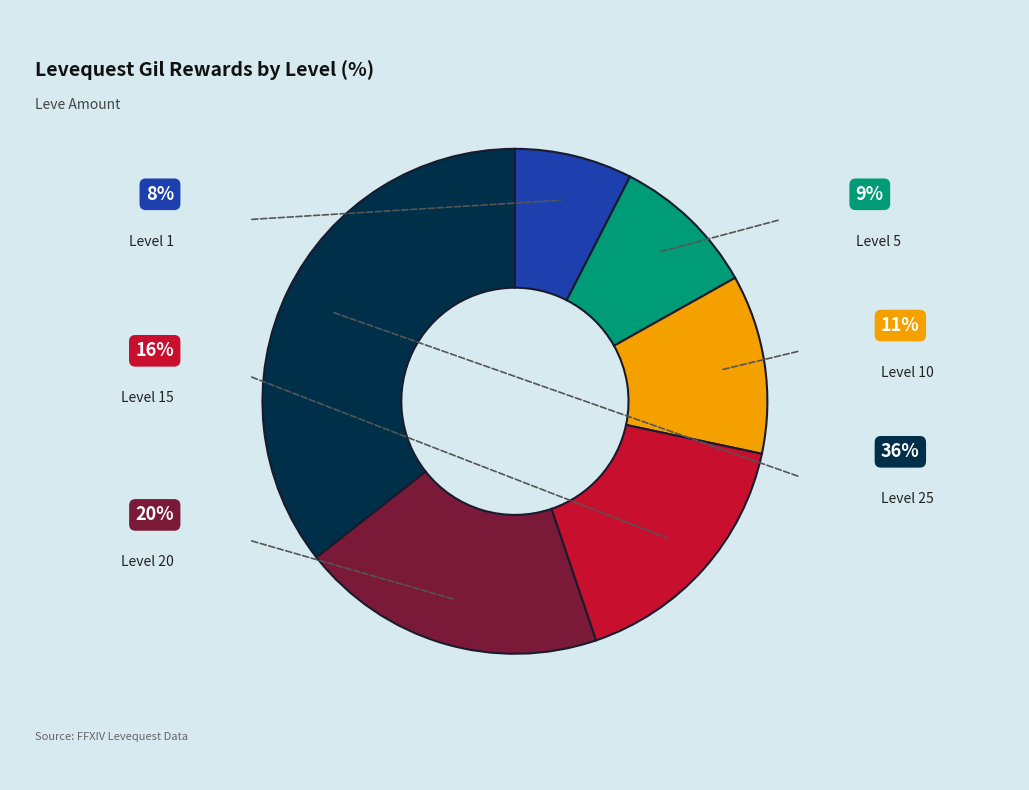

What percentage is the Level 1 slice, to the nearest percent?

8%